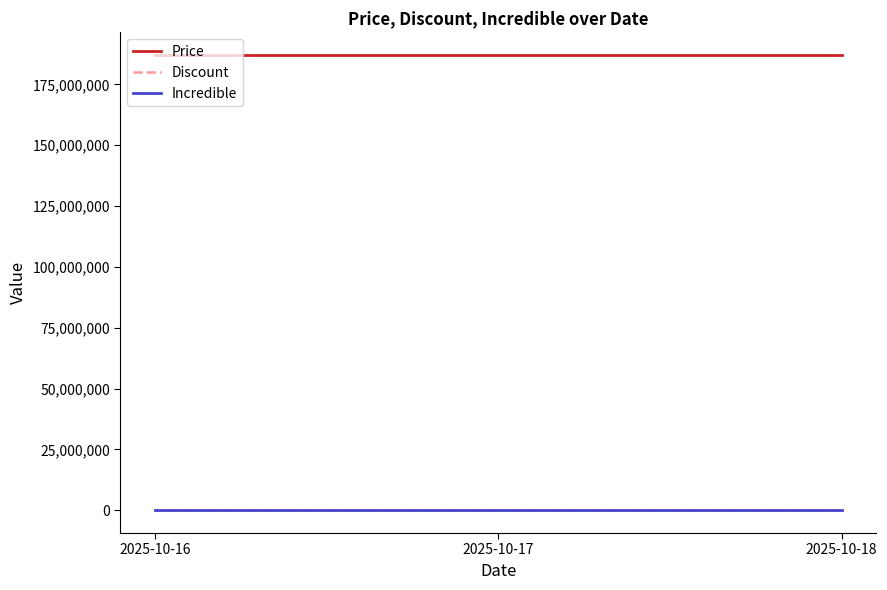

Does the chart have visible grid lines?

No